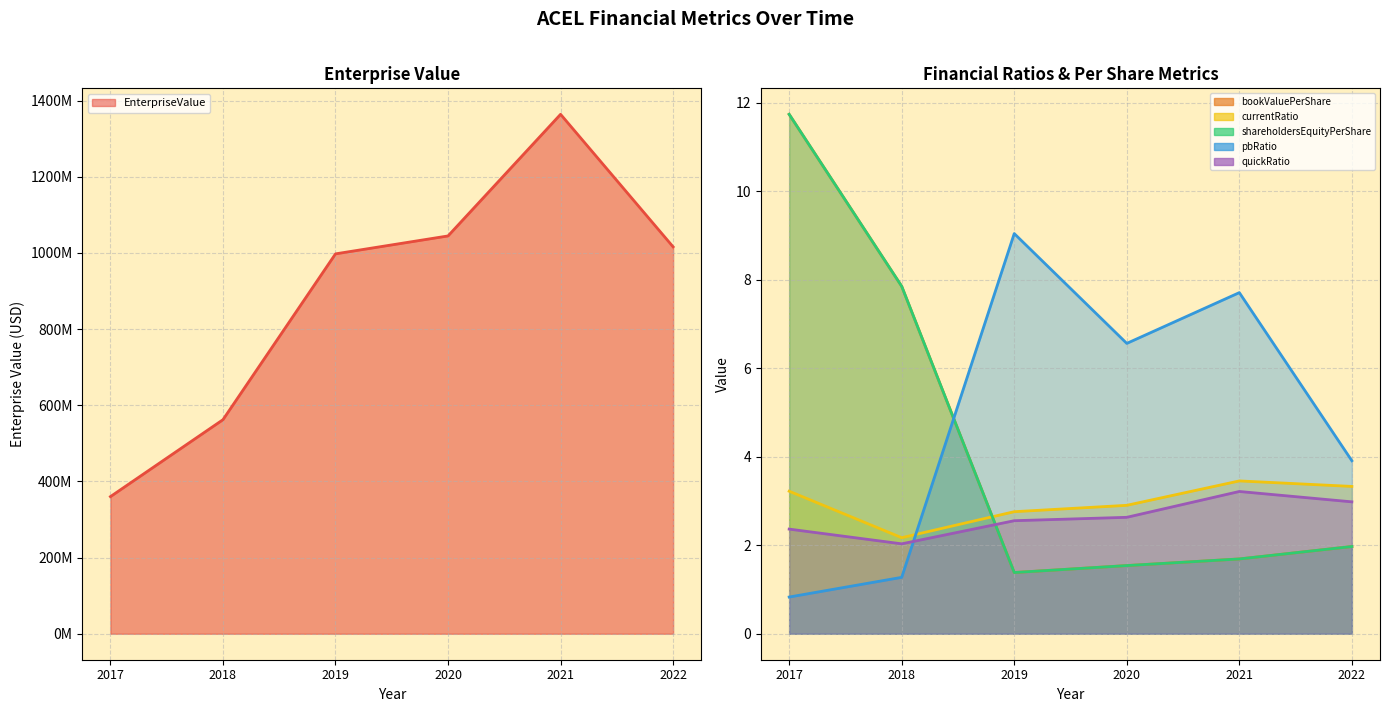

What is the average value of the pbRatio series?

4.9